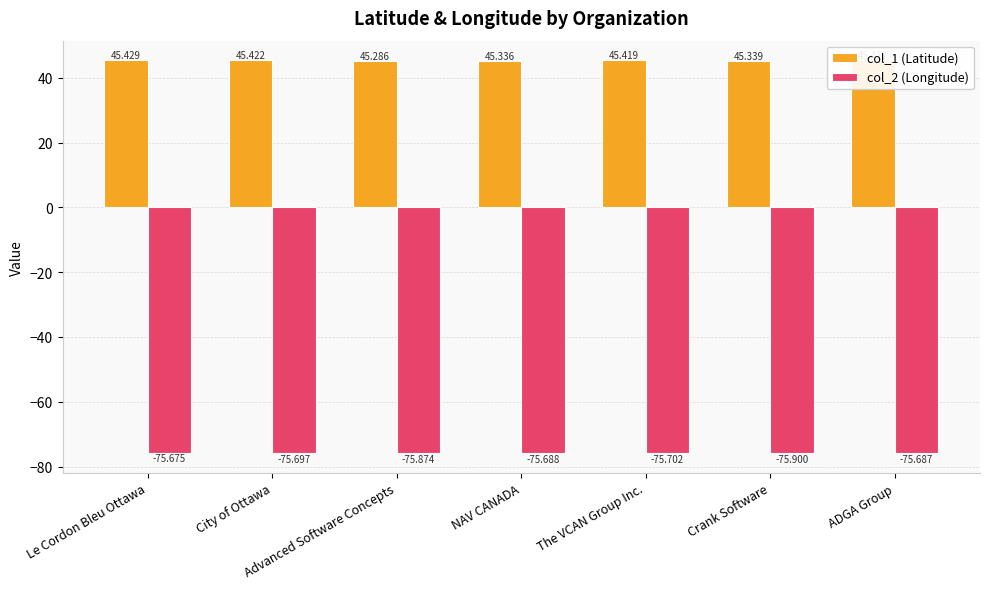

How many categories are shown in the chart?

7